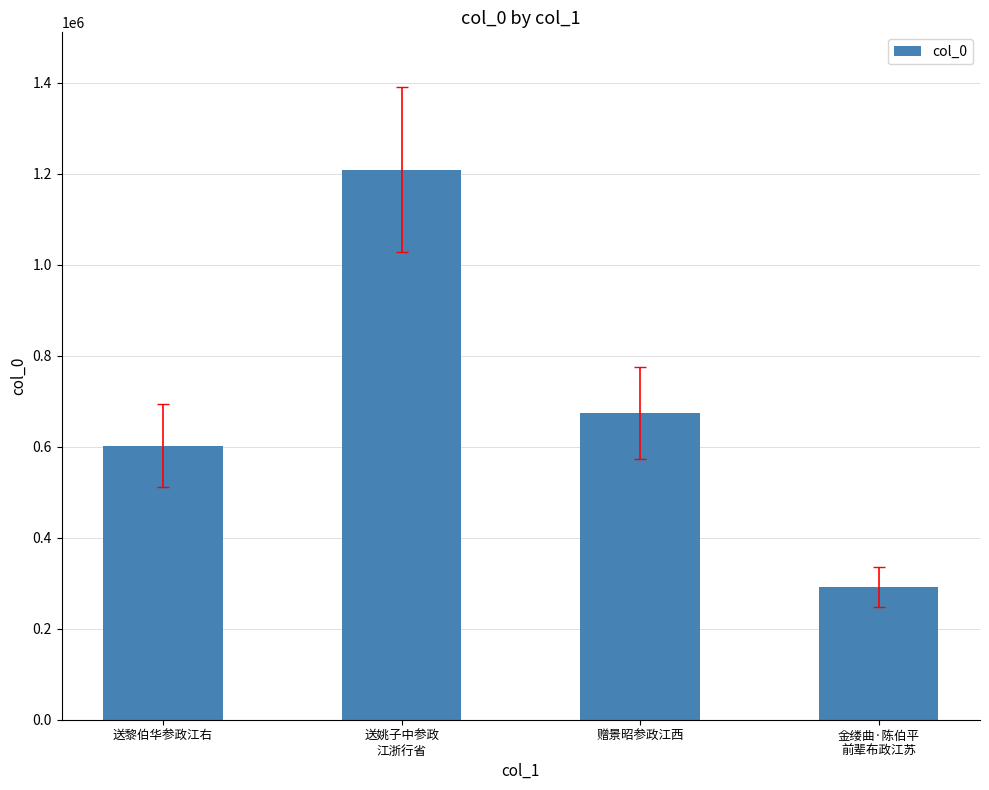

Reading left to right, extract all data points from this chart.

送黎伯华参政江右=602490	送姚子中参政
江浙行省=1208466	赠景昭参政江西=673507	金缕曲·陈伯平
前辈布政江苏=292375